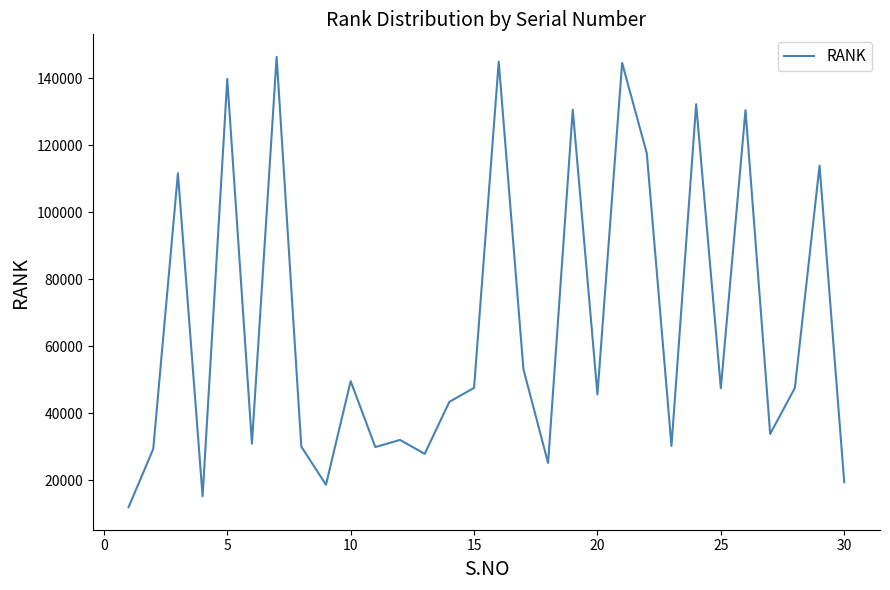

What is the maximum value shown in the chart?

146381